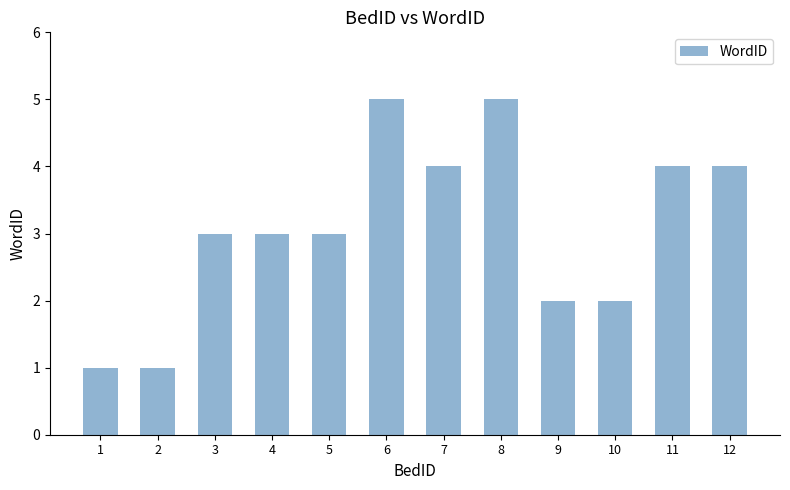

Reading right to left, what are all the values shown in this chart?

4	4	2	2	5	4	5	3	3	3	1	1